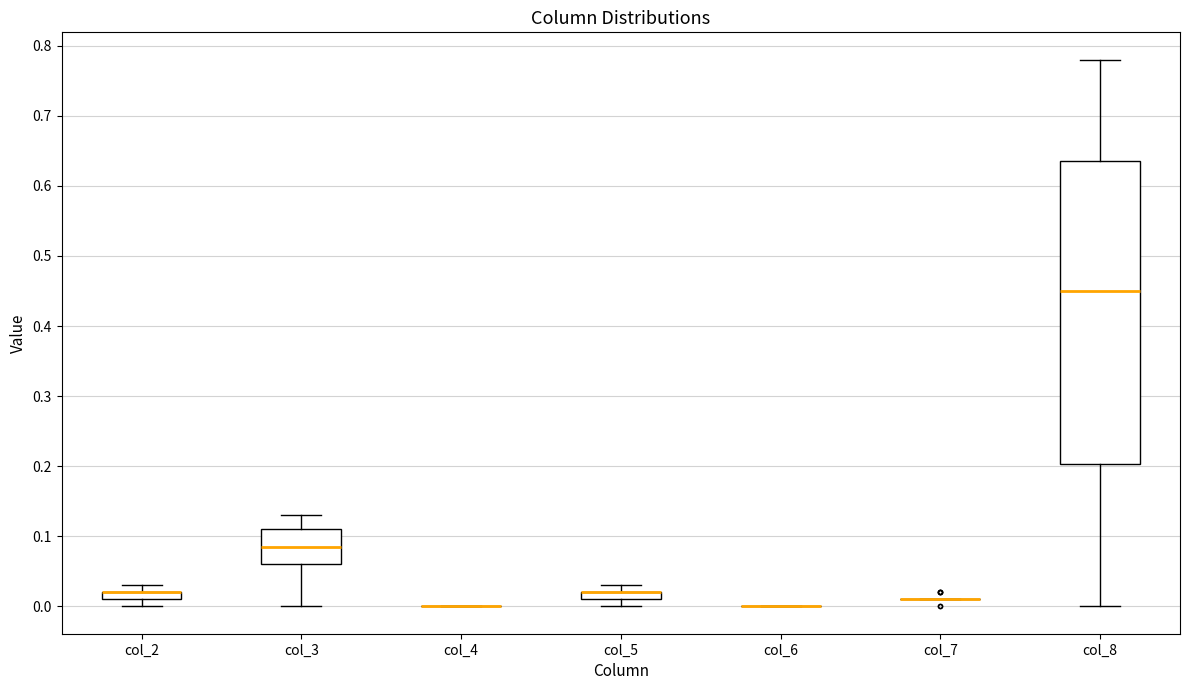

Which box is the tallest, from its lower edge to its upper edge?

col_8